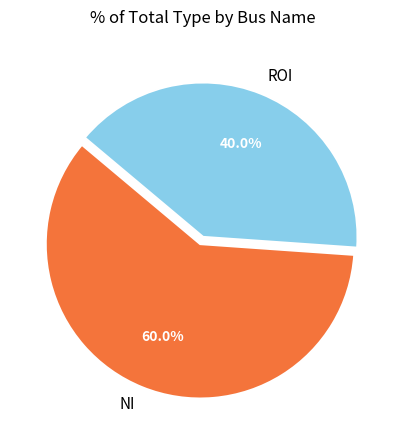

Combined, do NI and ROI account for over 50%?

Yes